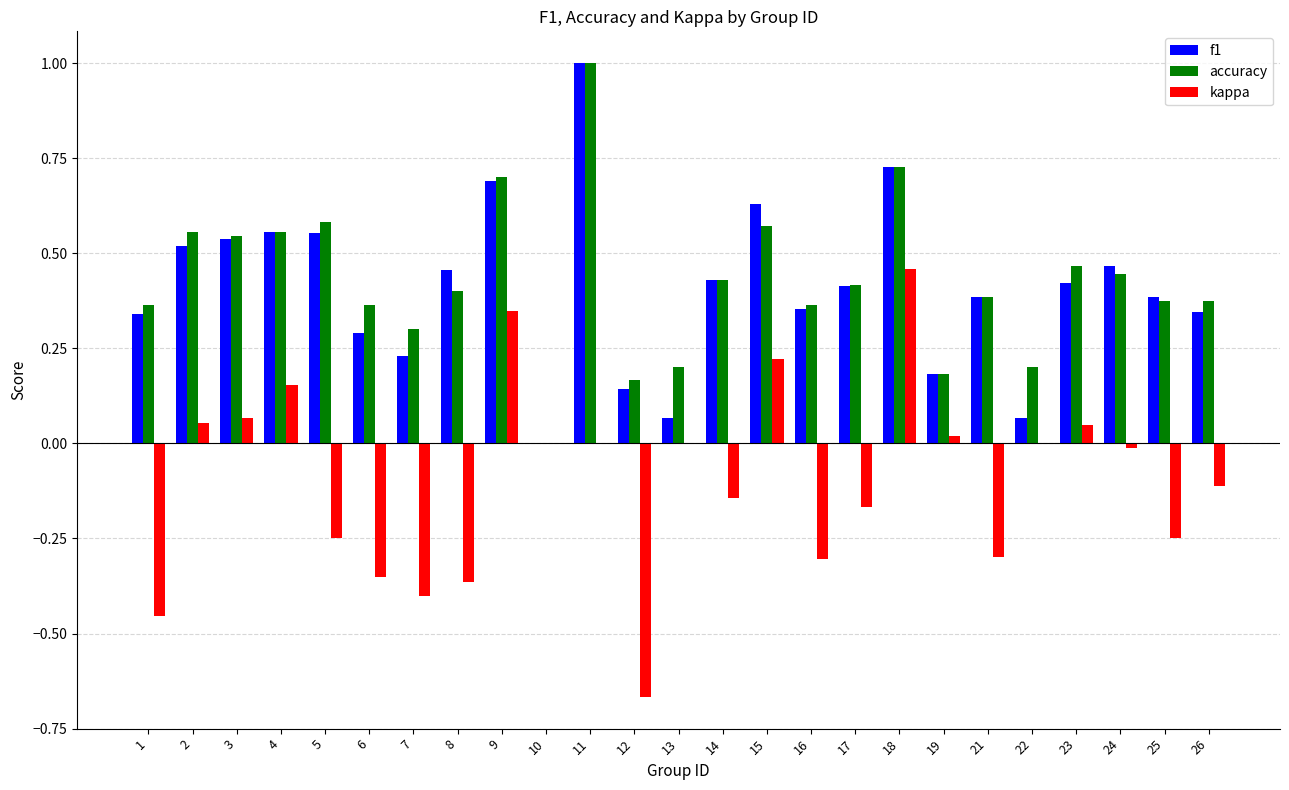

What is the greatest value displayed?

1.0